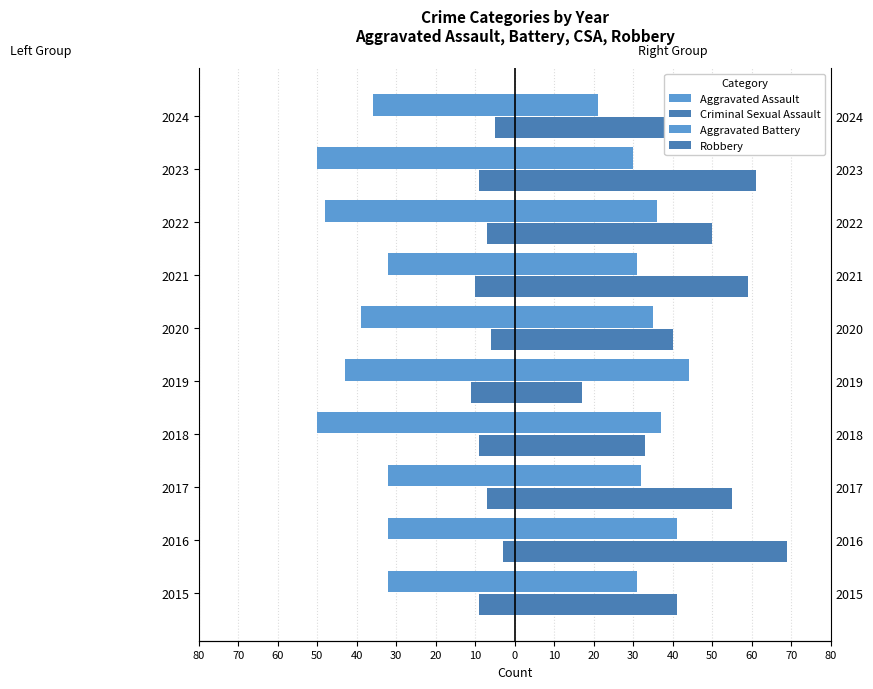

Reading left to right, transcribe all the data shown in this chart.

Aggravated Assault: -32	-32	-32	-50	-43	-39	-32	-48	-50	-36
Criminal Sexual Assault: -9	-3	-7	-9	-11	-6	-10	-7	-9	-5
Aggravated Battery: 31	41	32	37	44	35	31	36	30	21
Robbery: 41	69	55	33	17	40	59	50	61	40